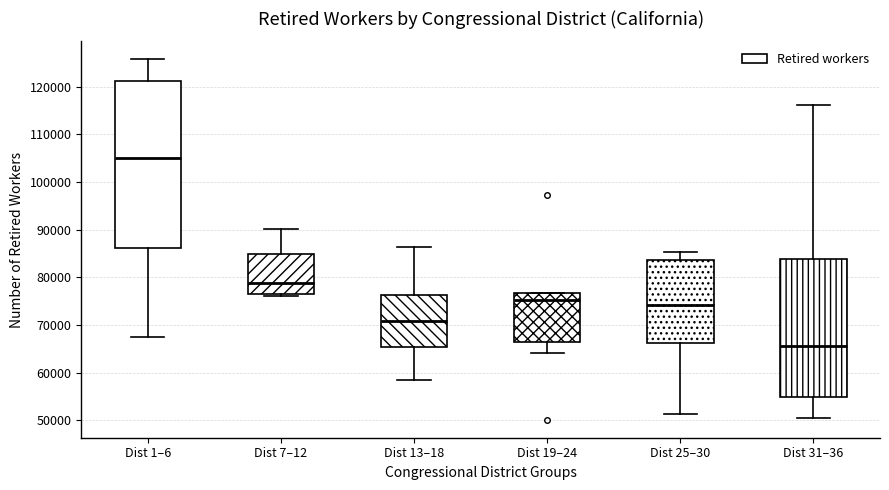

Which box's median line is the lowest?

Dist 31–36